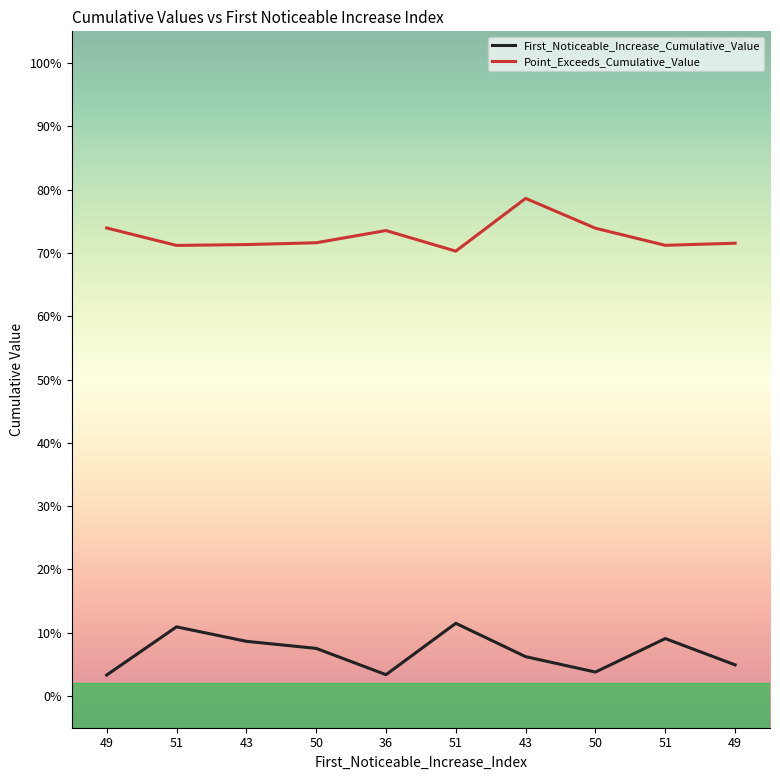

How many interior local peaks does the First_Noticeable_Increase_Cumulative_Value series have?

3